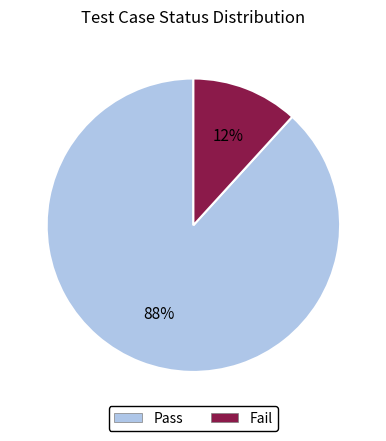

Between Pass and Fail, which is larger?

Pass